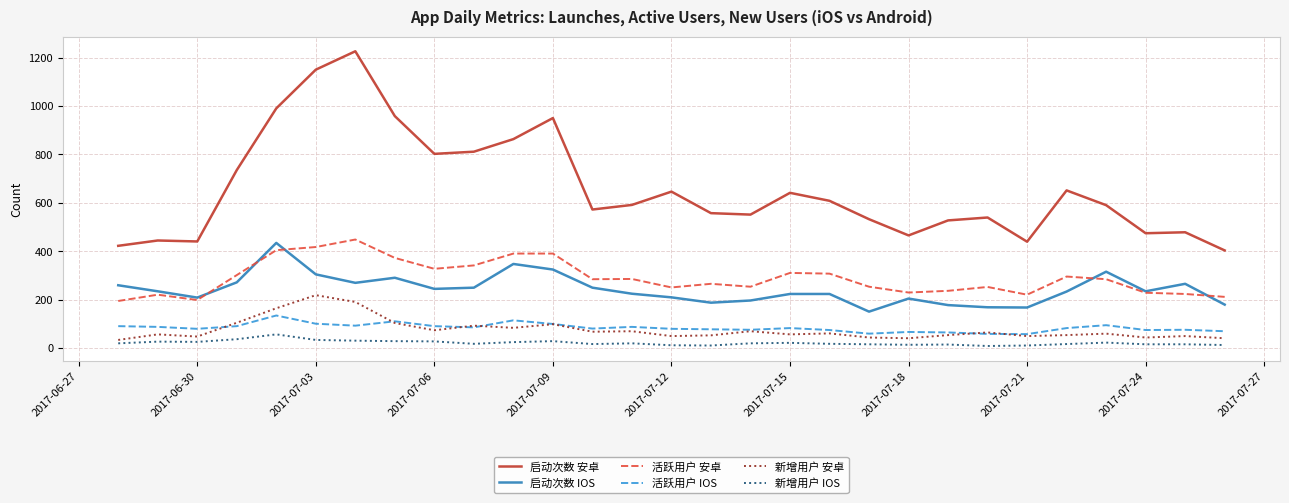

What is the difference between the maximum and second lowest values in the 活跃用户 安卓 series?

250